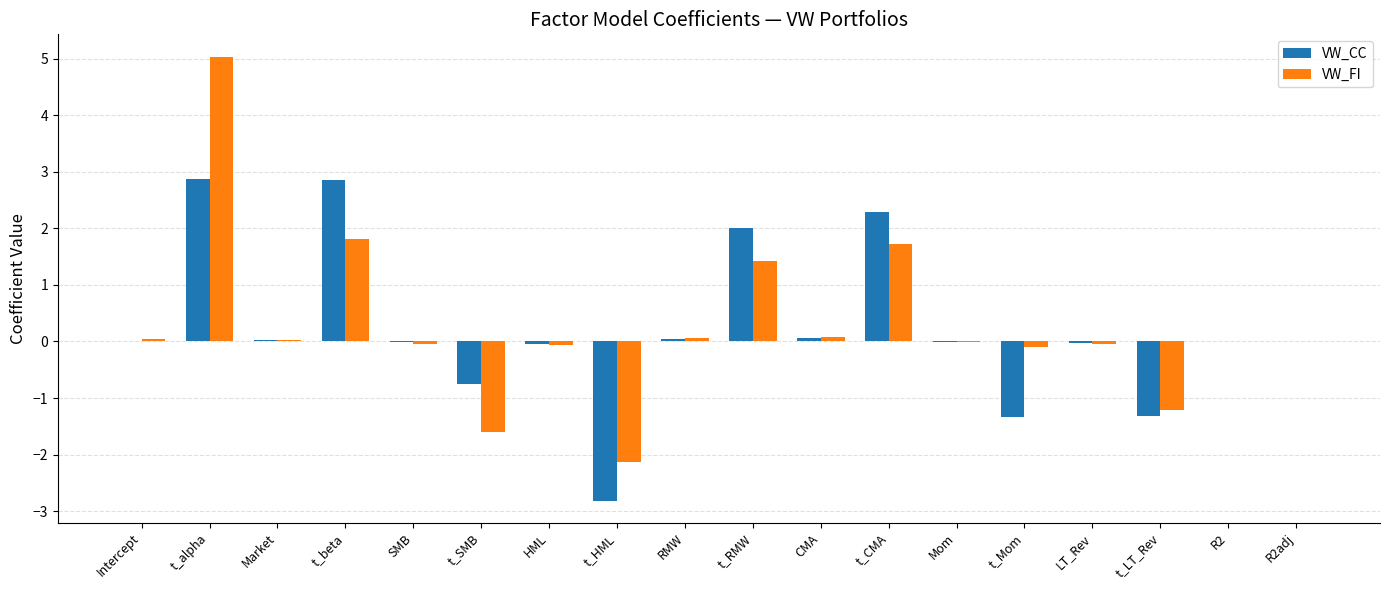

The VW_FI series shows 1.4 at t_RMW. True or false?

True